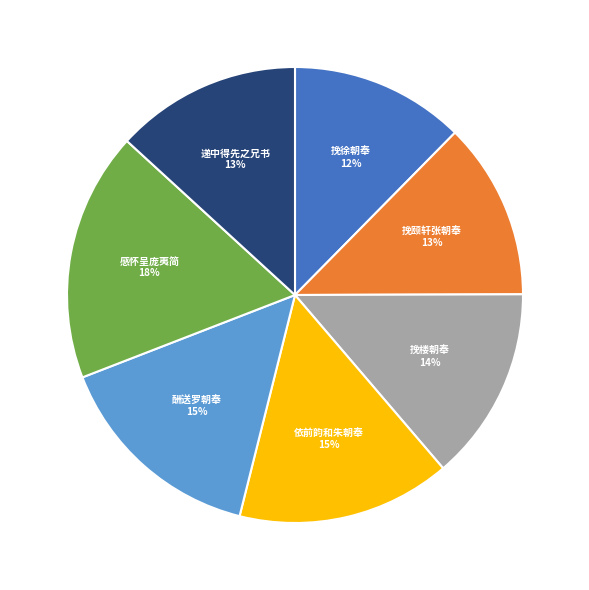

Is there a majority slice in this chart?

No